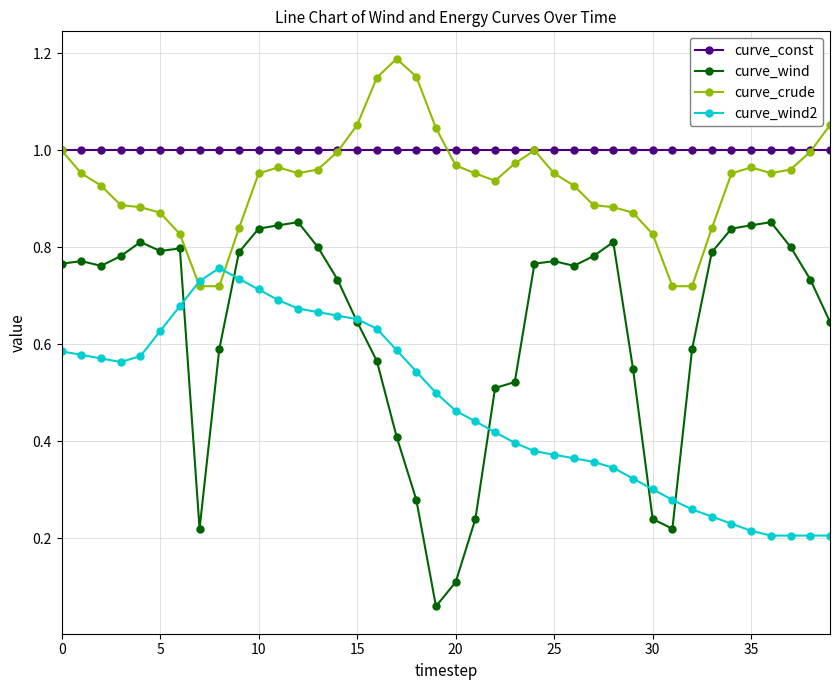

At how many categories does at least one series exceed 0?

40